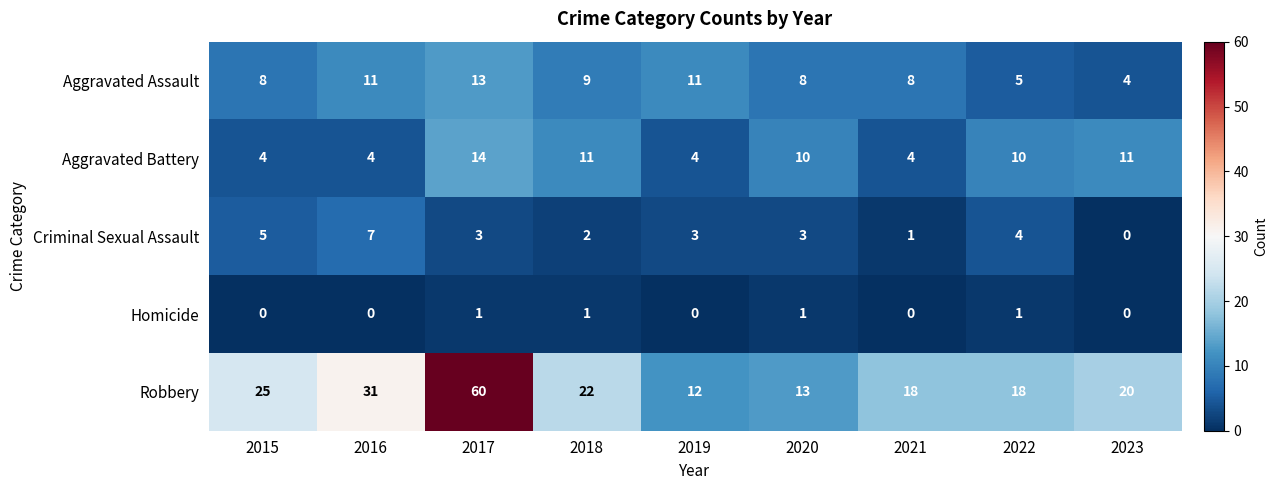

At which label is Robbery closest to 36?

2016